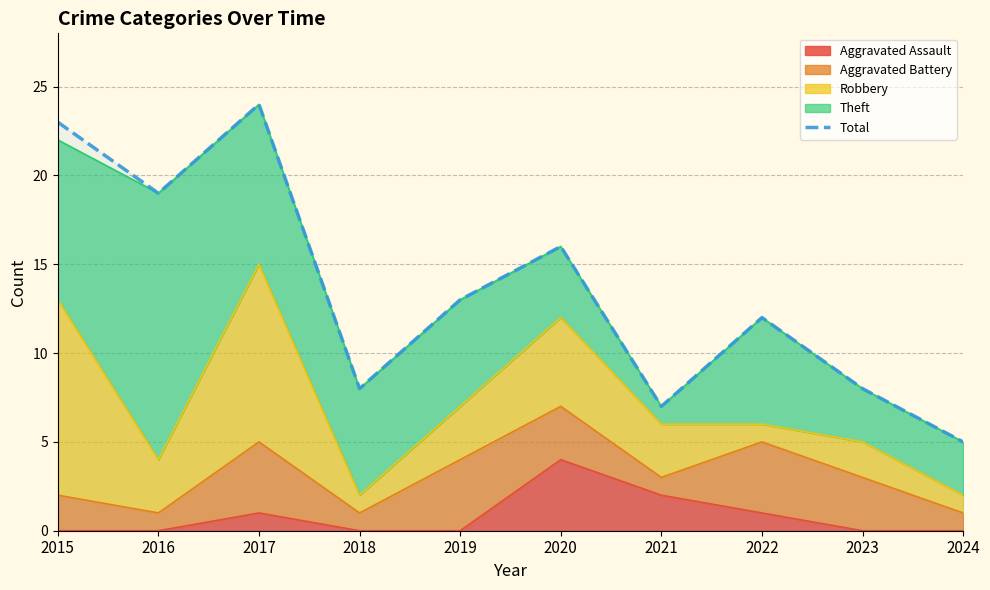

Reading left to right, what are all the values shown in this chart?

2015=23	2016=19	2017=24	2018=8	2019=13	2020=16	2021=7	2022=12	2023=8	2024=5